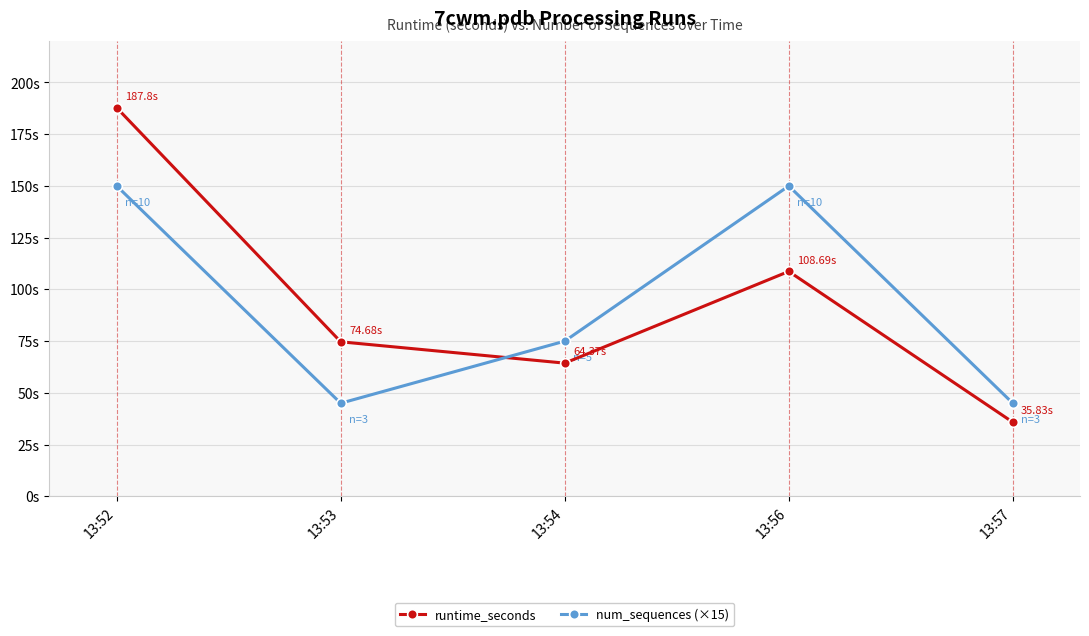

What are all the series names shown in the legend?

runtime_seconds, num_sequences (×15)